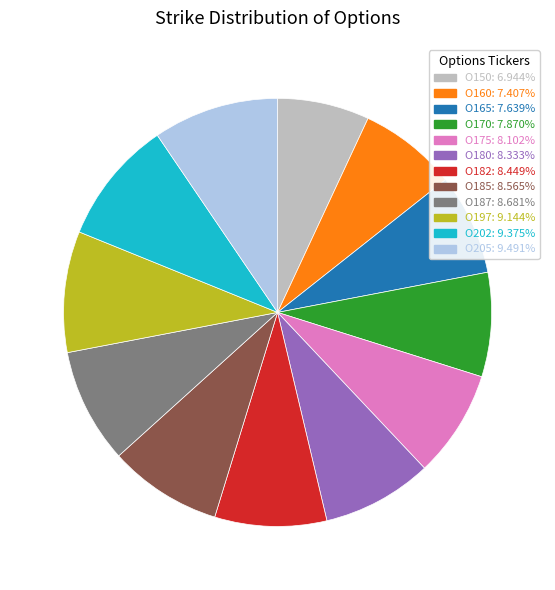

Is there any slice that represents more than half of the pie?

No